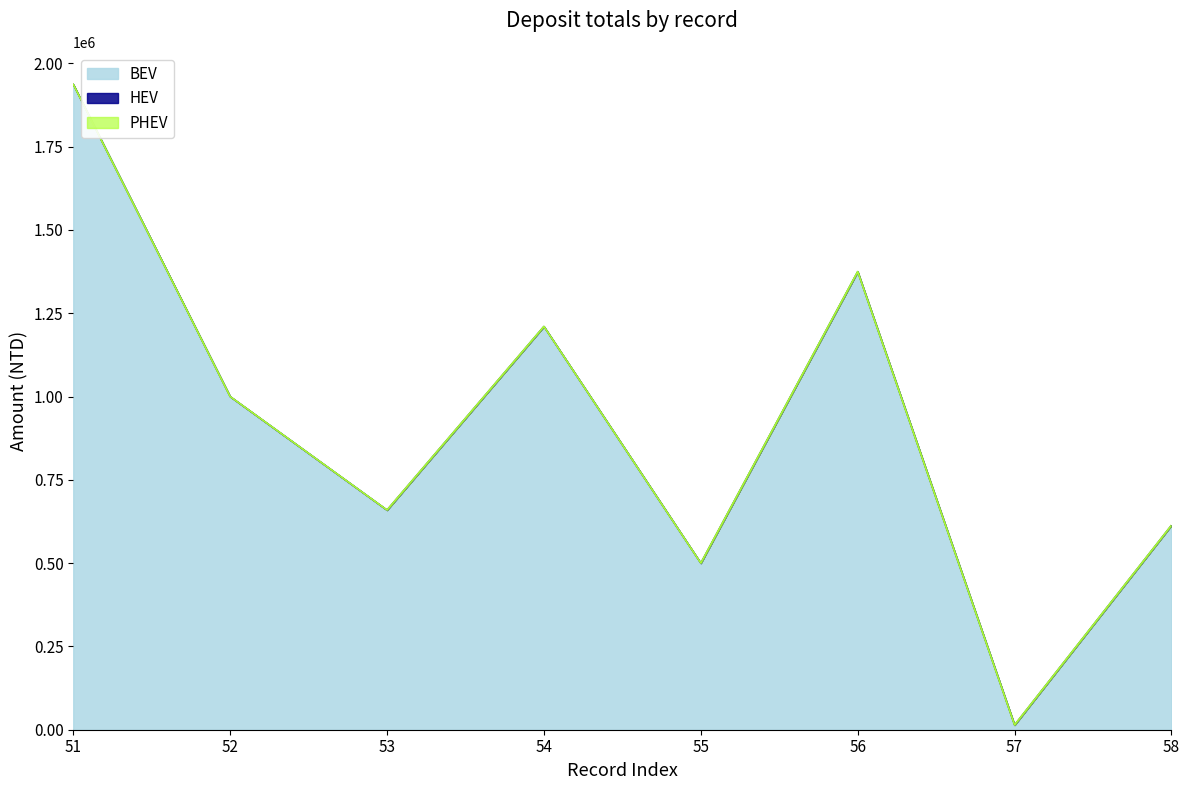

True or false: HEV has a value of 16 at 51.

False